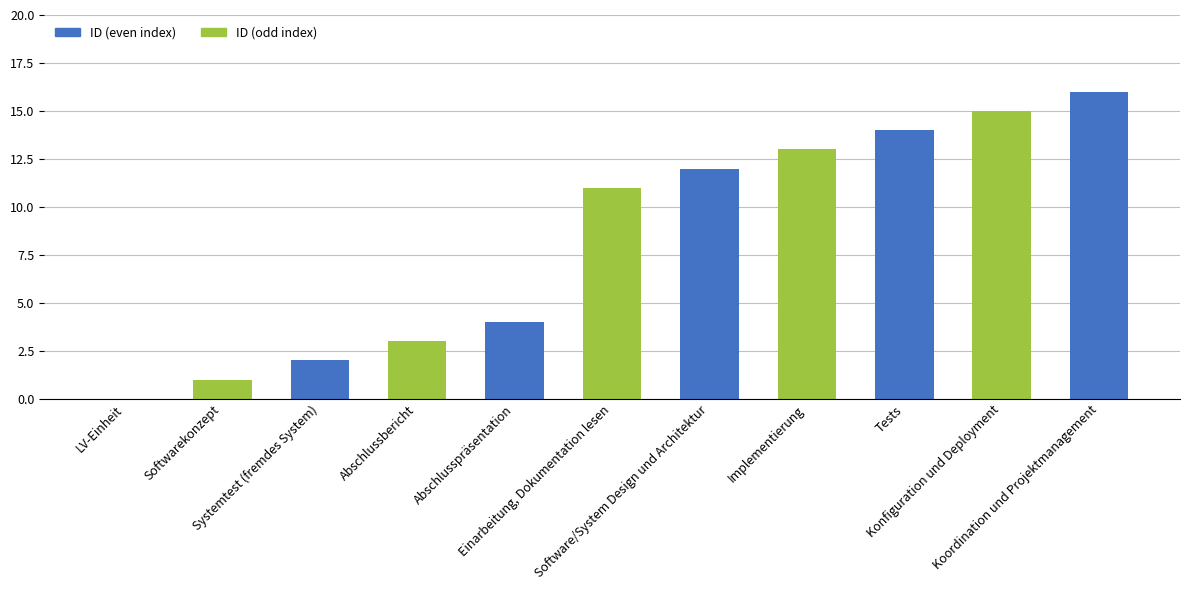

Count the number of data series in this chart.

1